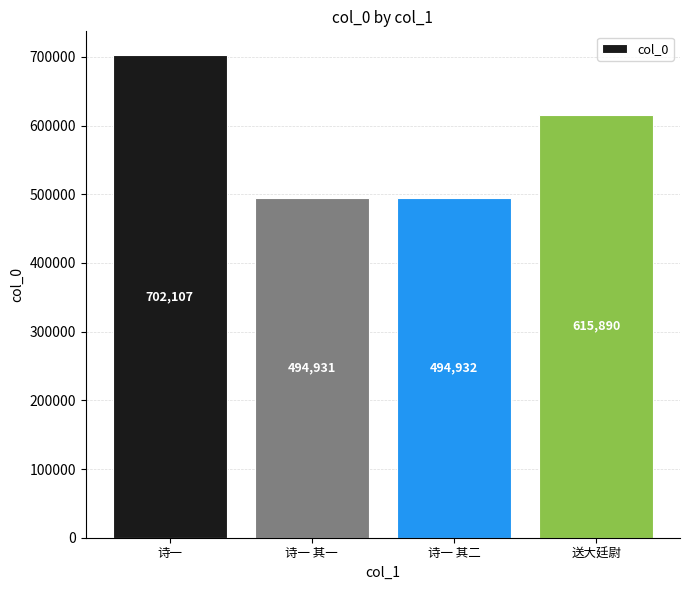

True or false: the data shows 871114 at 诗一 其二.

False